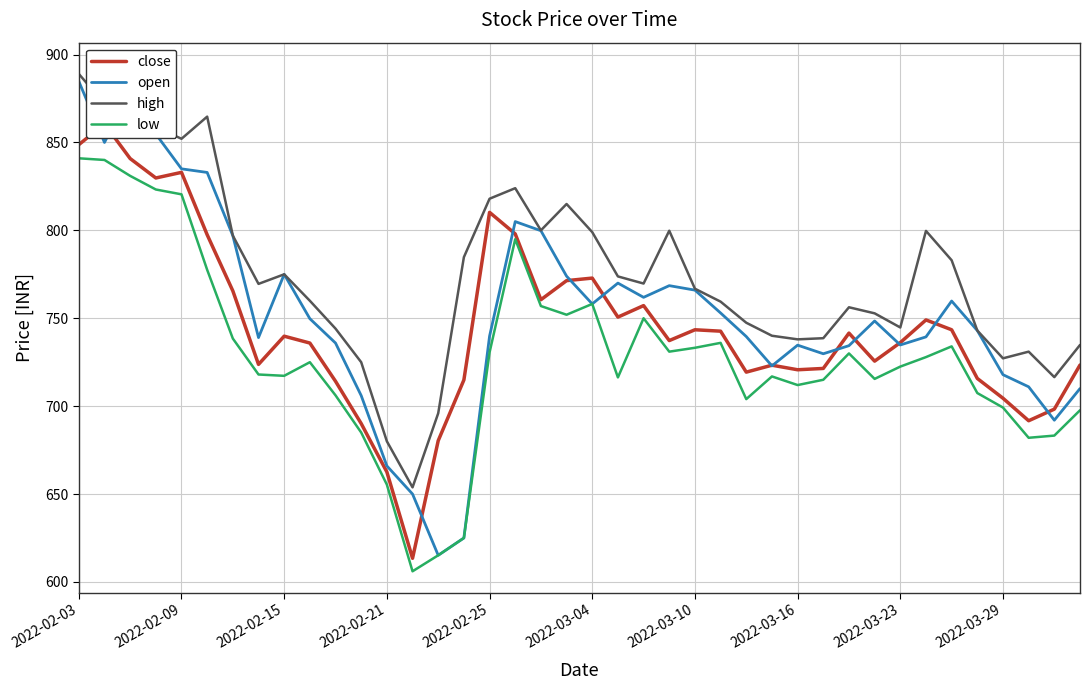

Read the high value at 2022-02-03.

889.0